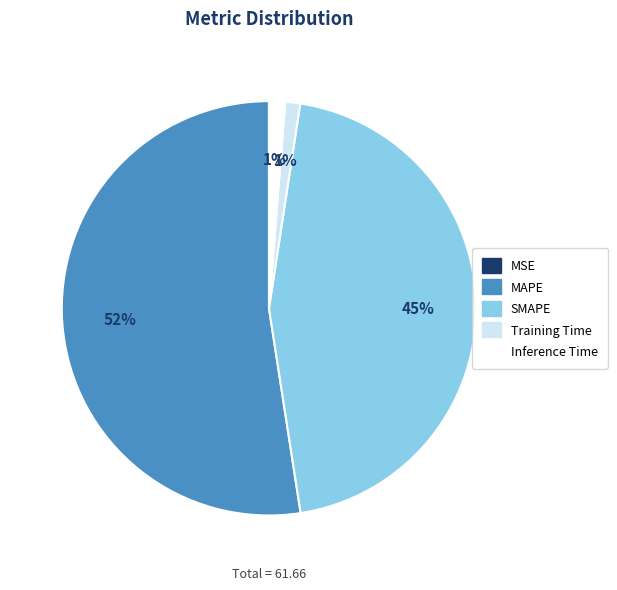

Is it true that MAPE is 52% of the pie?

True